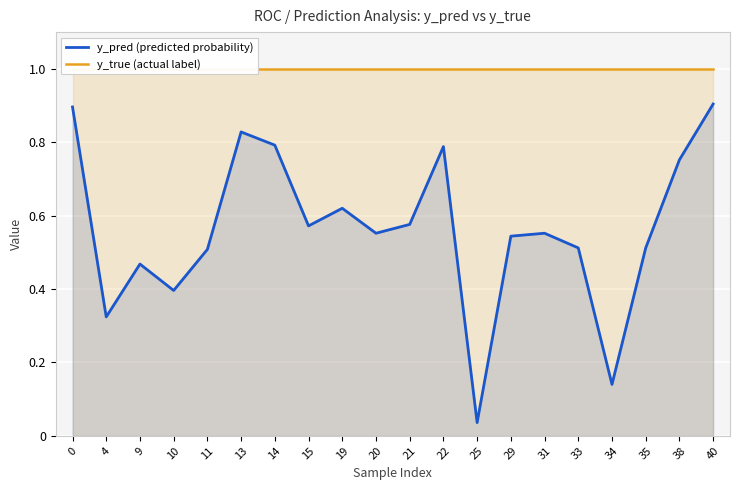

How many lines are shown in the chart?

2